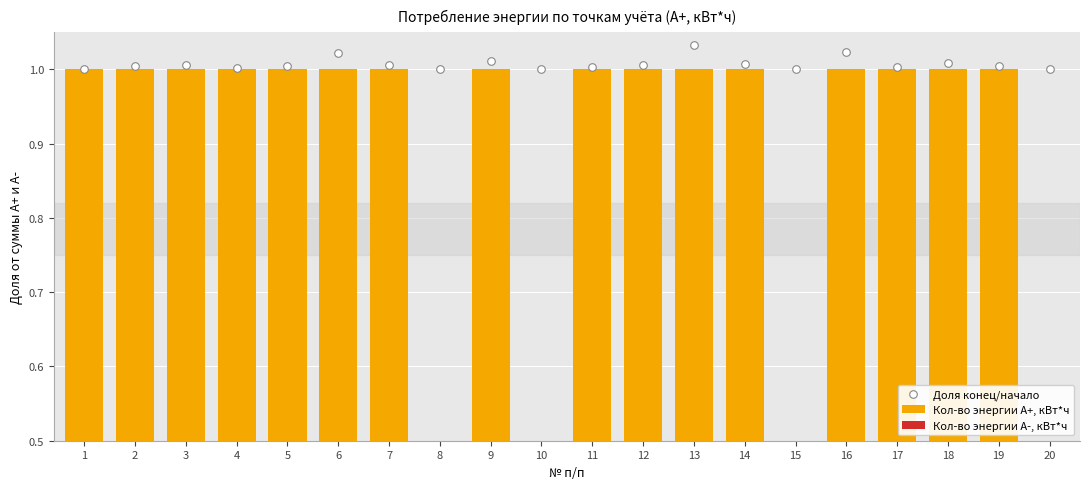

At how many categories does at least one series exceed 0?

20